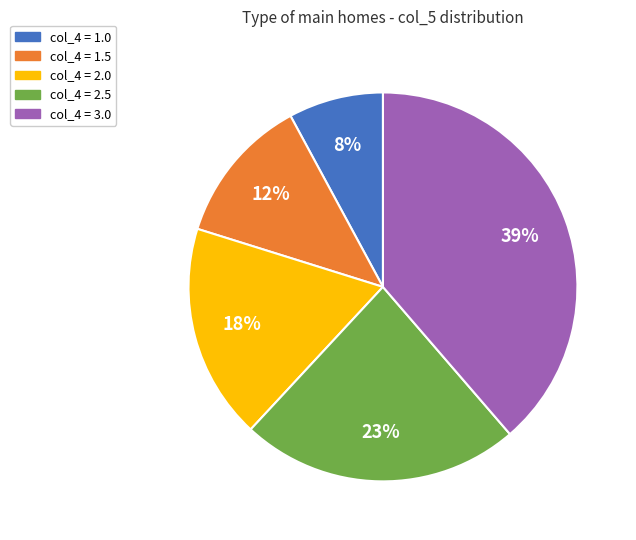

To the nearest percent, what is the average slice percentage?

20%